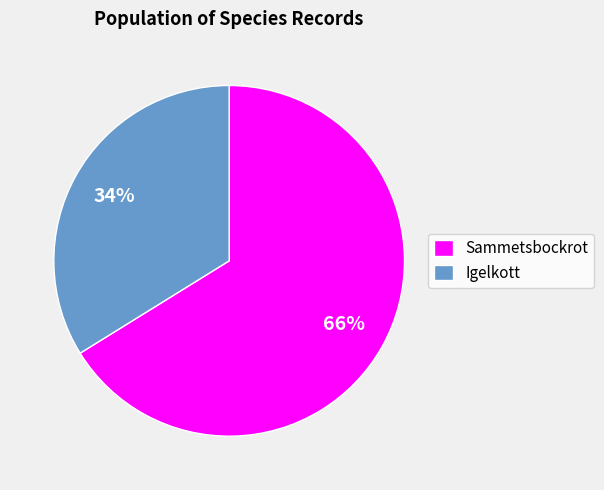

Rank the categories by value from highest to lowest.

Sammetsbockrot, Igelkott